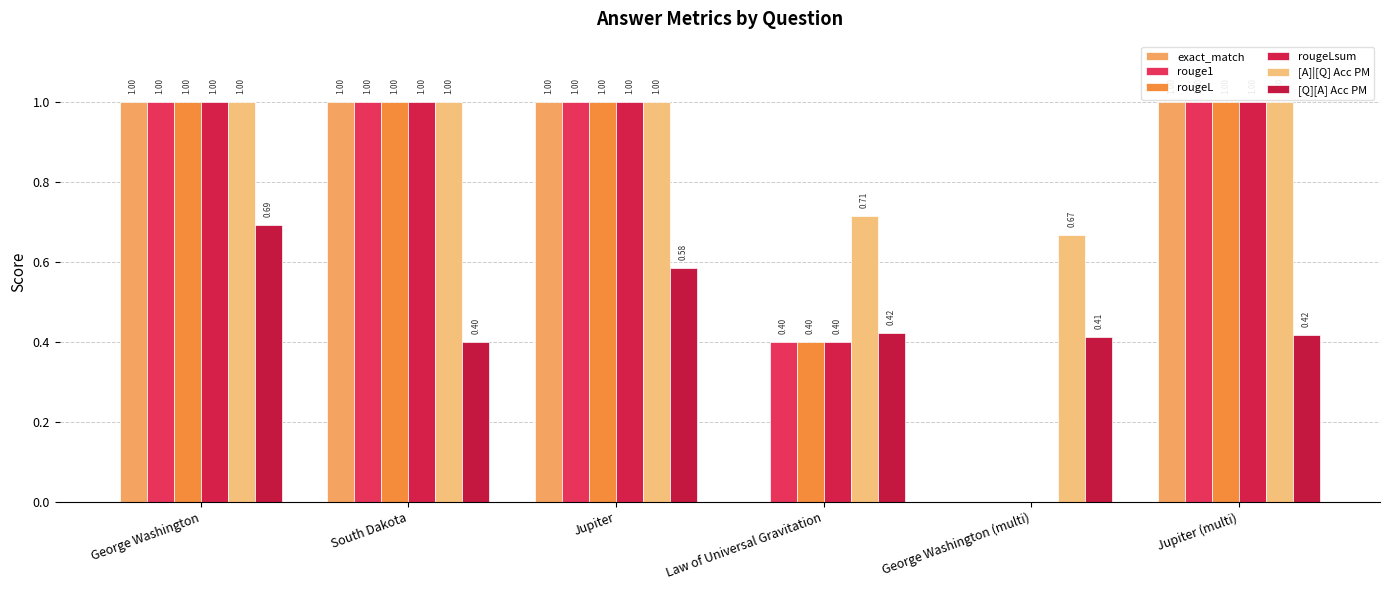

At George Washington (multi), list the series in order from largest to smallest.

[A]|[Q] Acc PM, [Q][A] Acc PM, exact_match, rouge1, rougeL, rougeLsum